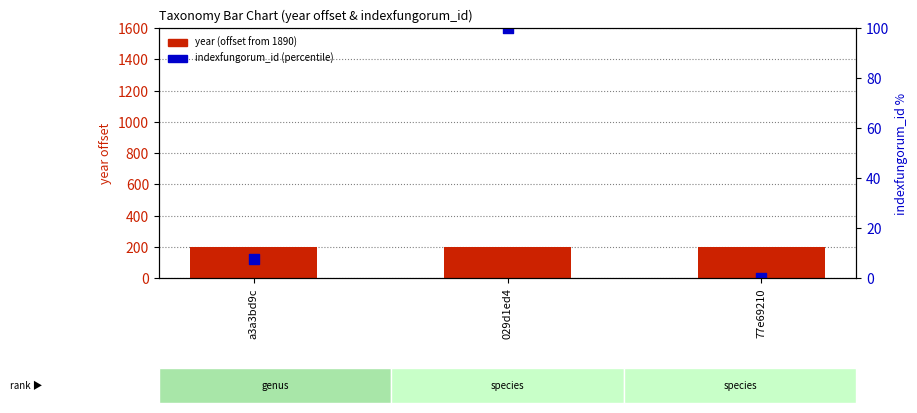

At which category is the sum across all series the highest?

029d1ed4